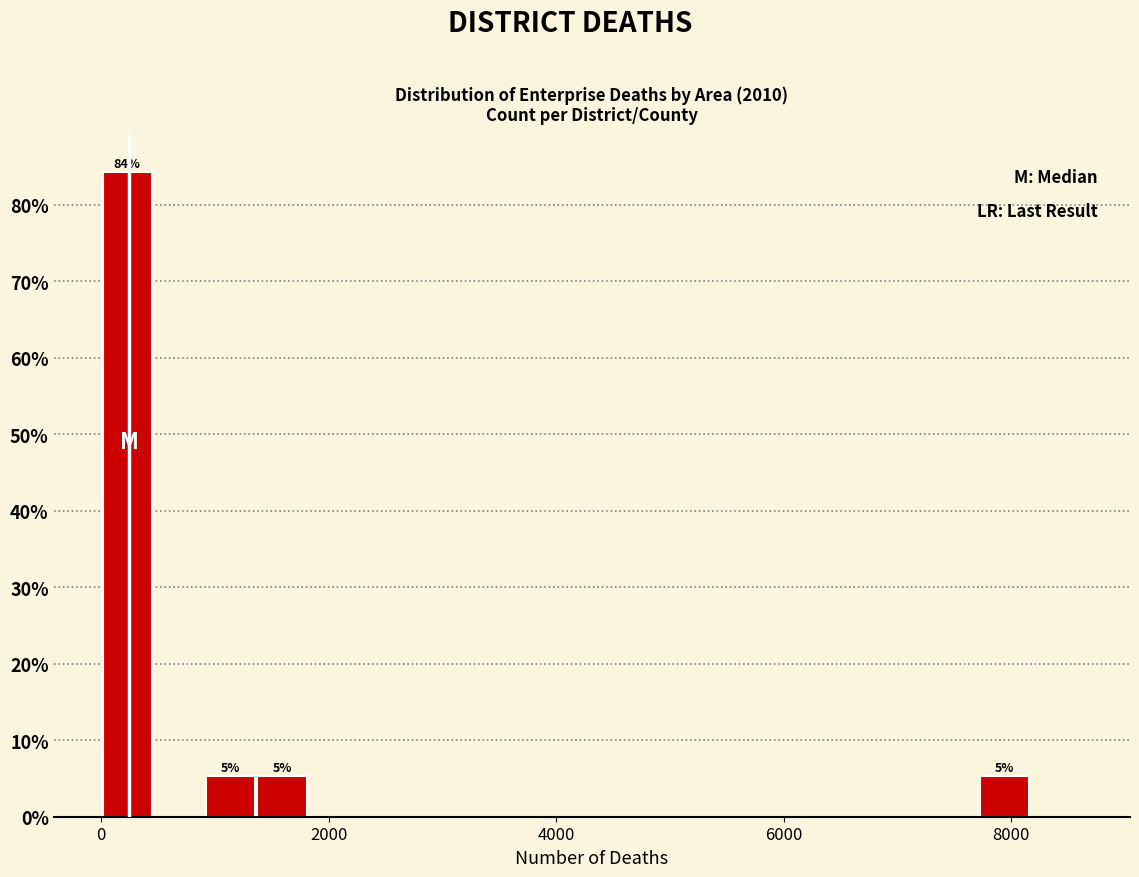

Read against the x-axis, roughly where is the centre of the tallest bar?

200